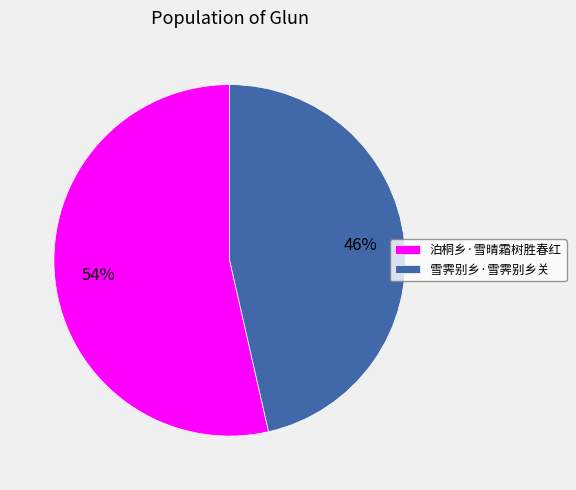

How many slices are in this pie chart?

2